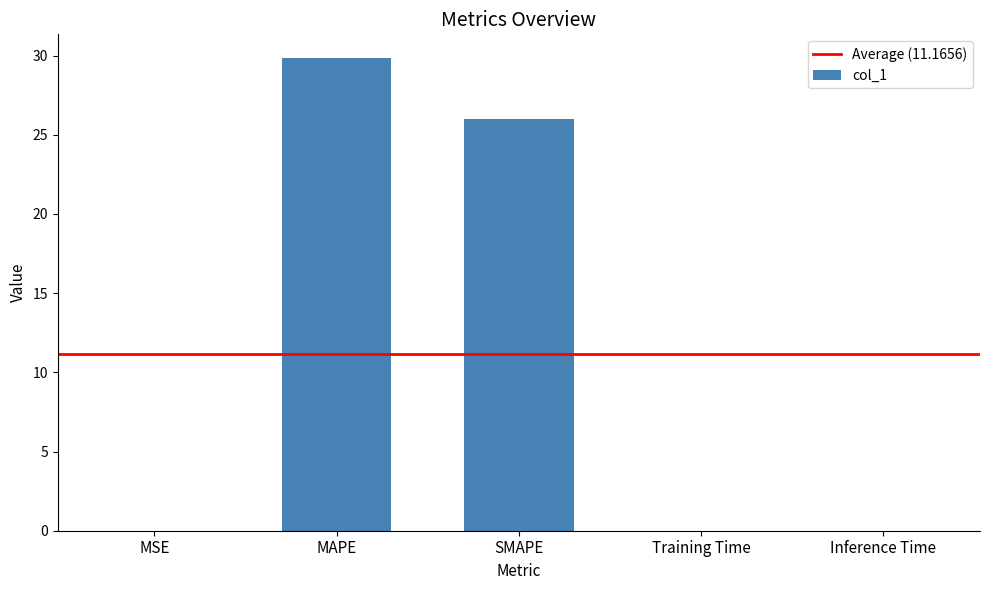

What is the sum of all values?

55.8